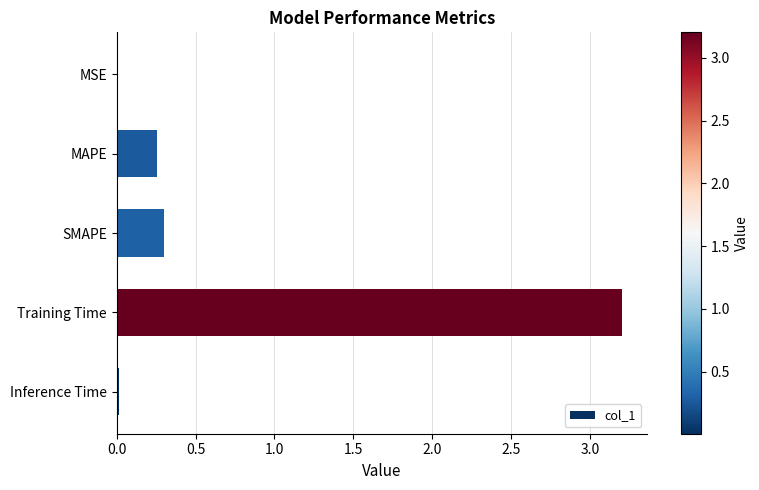

Is it true that the value at MAPE is 0.1?

False